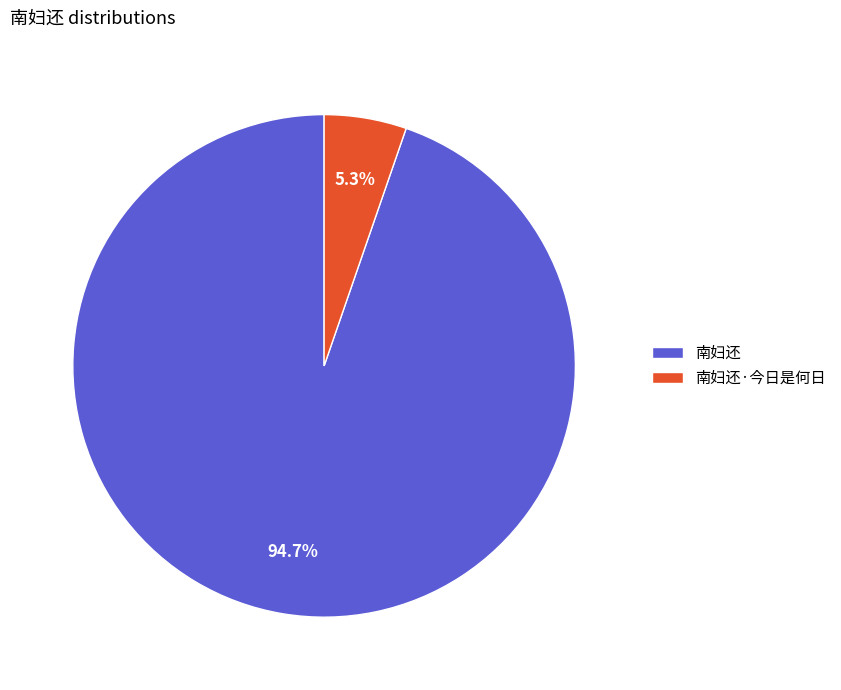

What percentage is the 南妇还 slice, to the nearest percent?

95%